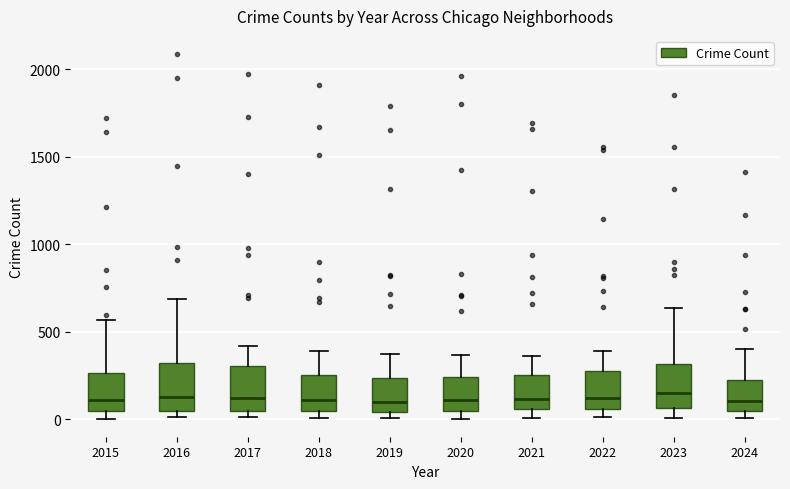

Reading left to right, read every box against the y-axis: the position of its median line, the range the box covers, and the ends of its whiskers. The values are not printed on the chart, so give them approximately, as read against the axis.

2015: median 100, box 50 to 250, whiskers 0 to 550
2016: median 150, box 50 to 300, whiskers 0 to 700
2017: median 100, box 50 to 300, whiskers 0 to 400
2018: median 100, box 50 to 250, whiskers 0 to 400
2019: median 100, box 50 to 250, whiskers 0 to 400
2020: median 100, box 50 to 250, whiskers 0 to 350
2021: median 100, box 50 to 250, whiskers 0 to 350
2022: median 100, box 50 to 250, whiskers 0 to 400
2023: median 150, box 50 to 300, whiskers 0 to 650
2024: median 100, box 50 to 200, whiskers 0 to 400